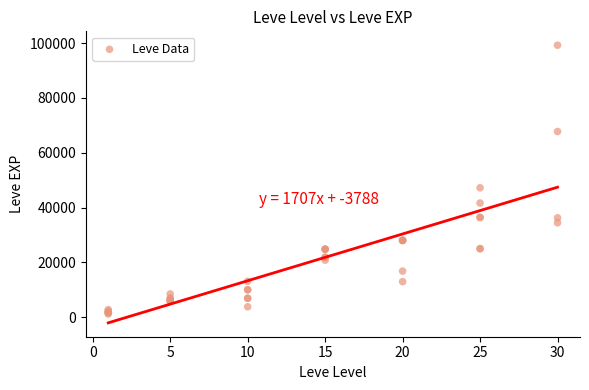

What Y value in the scatter plot is closest to 50190?

47200